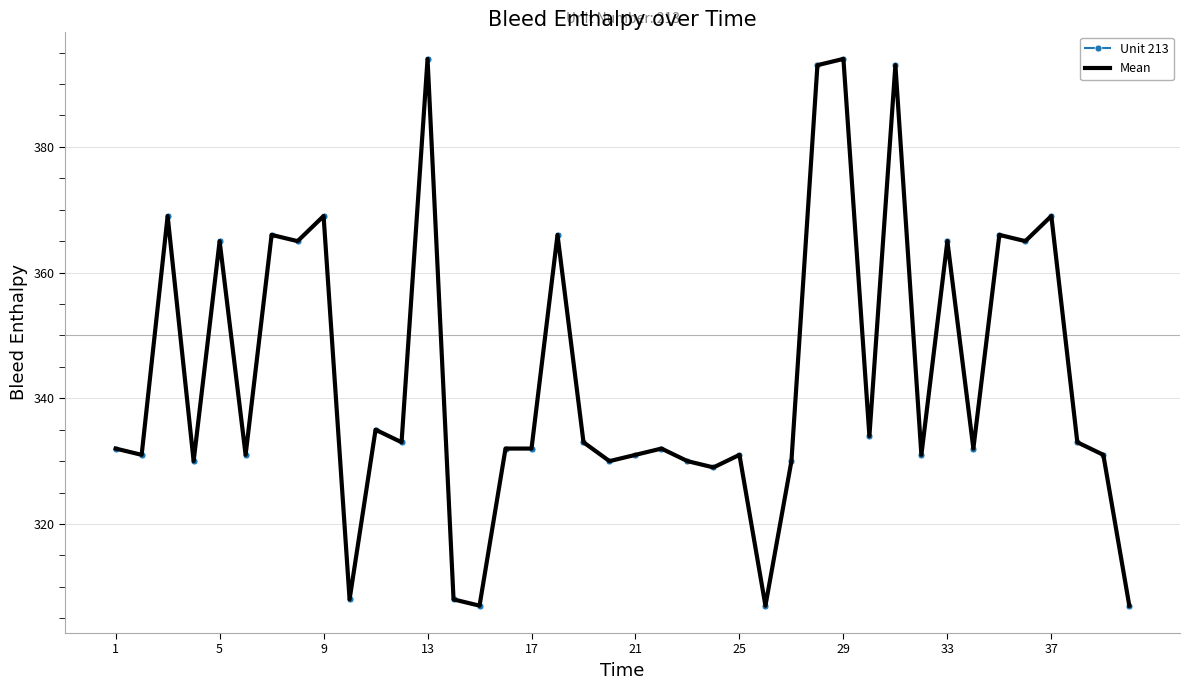

Reading left to right, what are all the values shown in this chart?

Unit 213: 332	331	369	330	365	331	366	365	369	308	335	333	394	308	307	332	332	366	333	330	331	332	330	329	331	307	330	393	394	334	393	331	365	332	366	365	369	333	331	307
Mean: 332	331	369	330	365	331	366	365	369	308	335	333	394	308	307	332	332	366	333	330	331	332	330	329	331	307	330	393	394	334	393	331	365	332	366	365	369	333	331	307